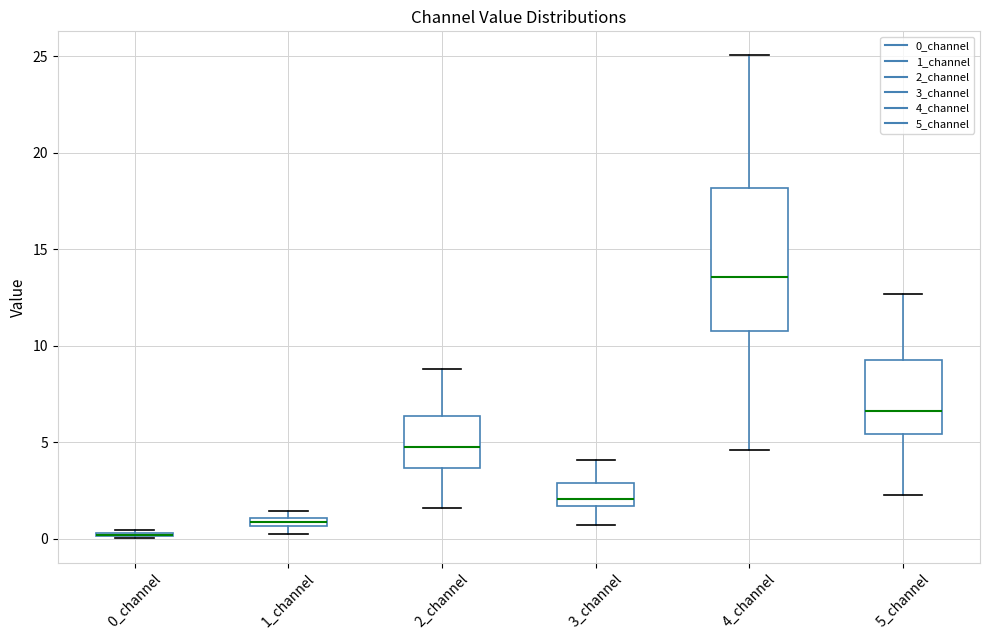

Which box is the tallest, from its lower edge to its upper edge?

4_channel